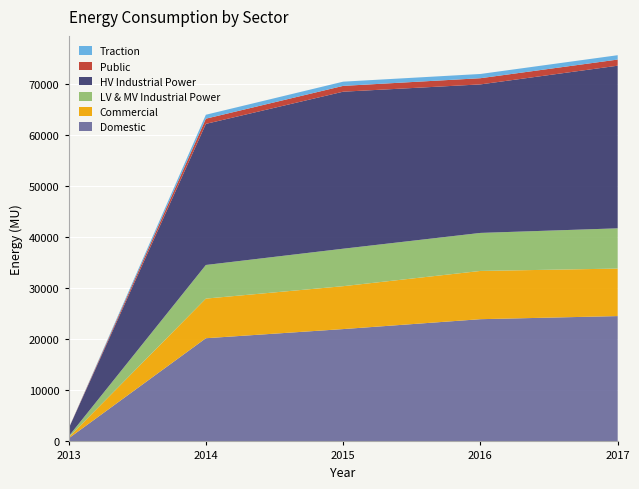

Reading left to right, transcribe all the data shown in this chart.

Domestic: 589.8	20198.6	21989.5	23925.7	24533.1
Commercial: 193.1	7757.6	8396.0	9442.3	9299.7
LV & MV Industrial Power: 197.6	6580.8	7335.6	7444.9	7878.1
HV Industrial Power: 1511.6	27620.0	30733.1	29070.6	31833.4
Public: 16.0	1016.7	1138.6	1210.6	1201.4
Traction: 0.0	768.6	825.7	830.1	852.9